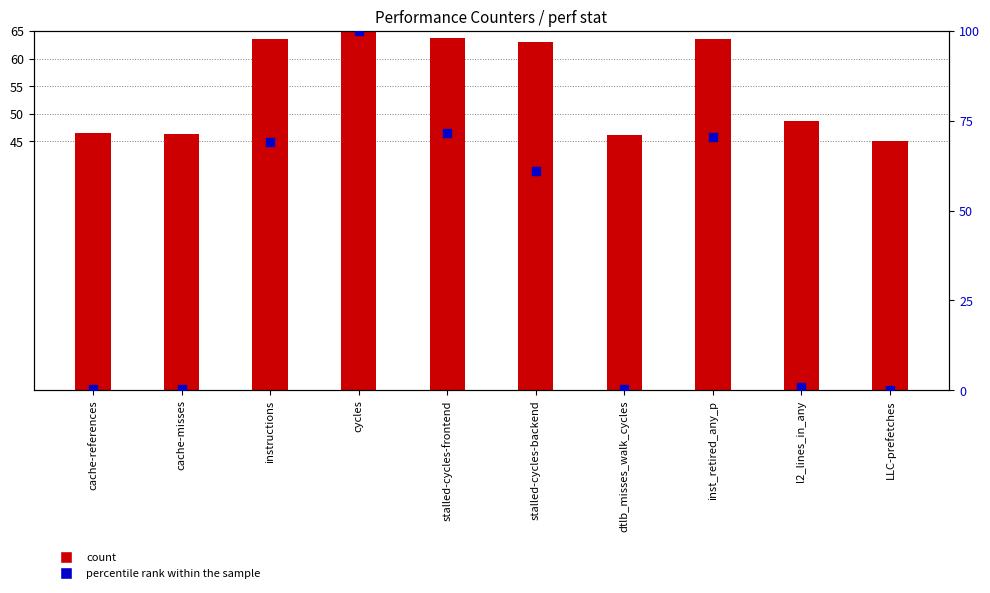

Which series reaches the maximum Y coordinate?

percentile rank within the sample